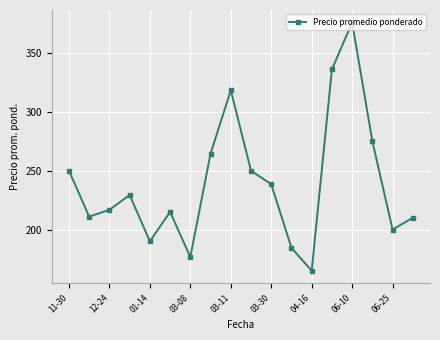

How many values are below 229?

9